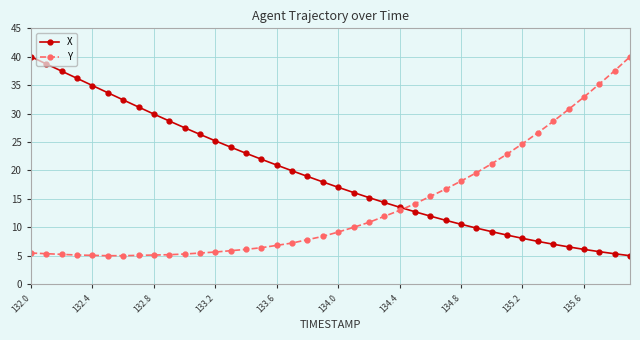

How many data points in Y are above 9?

20